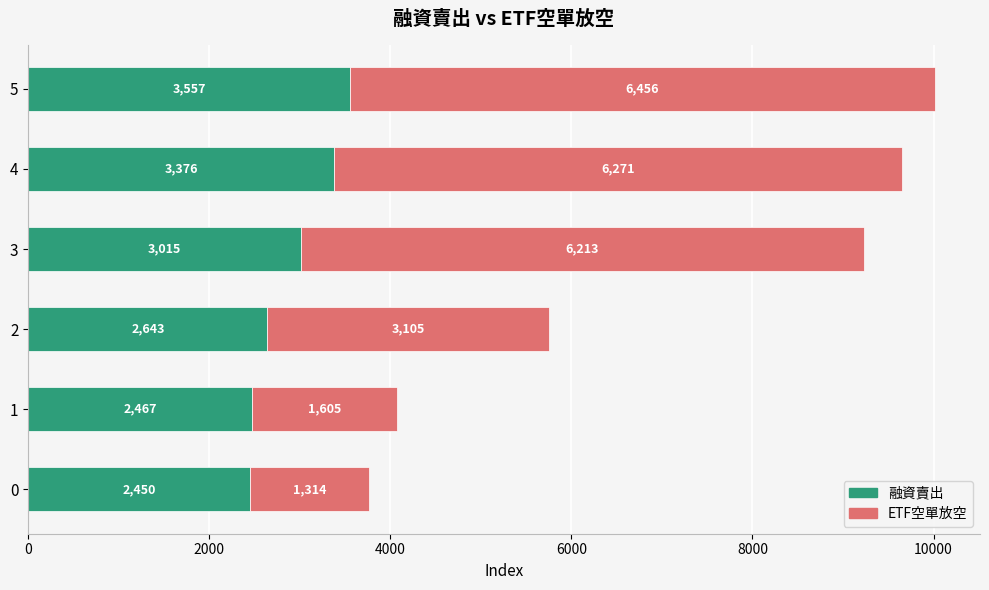

The value of 融資賣出 at 3 is 3015. True or false?

True